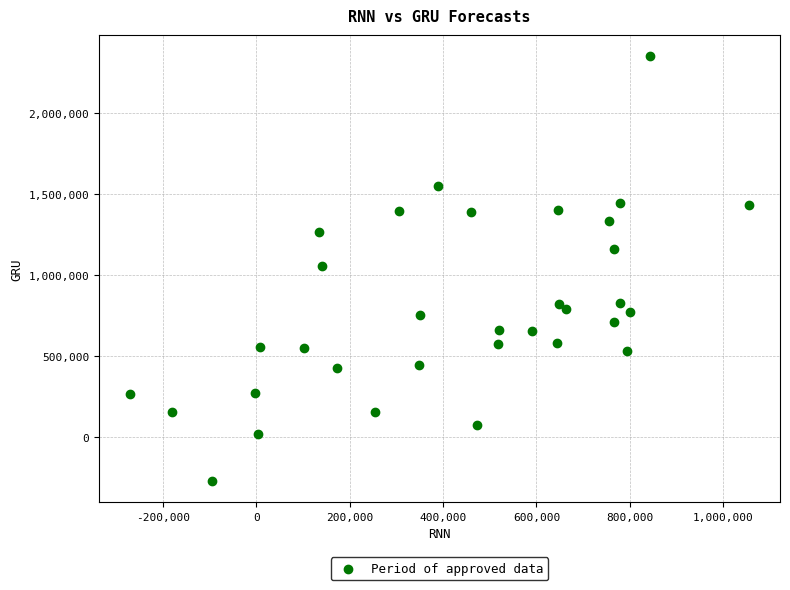

What is the range of Y values (max minus min)?

2621449.3